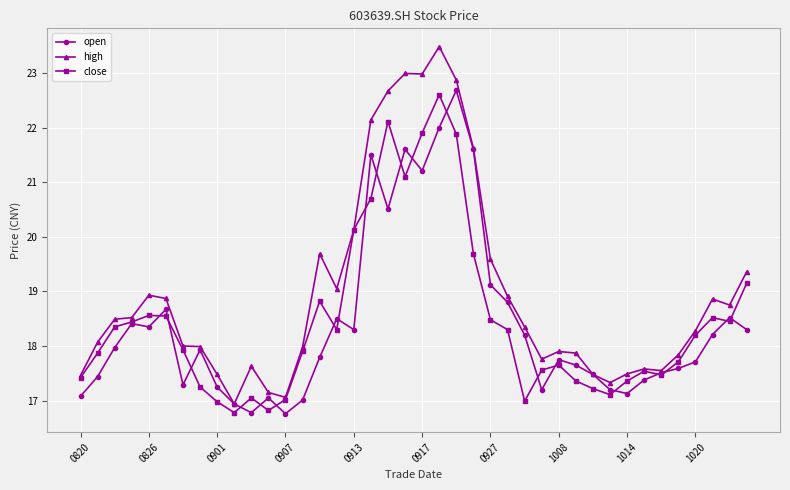

True or false: high has more than 0 points higher than both neighbors.

True